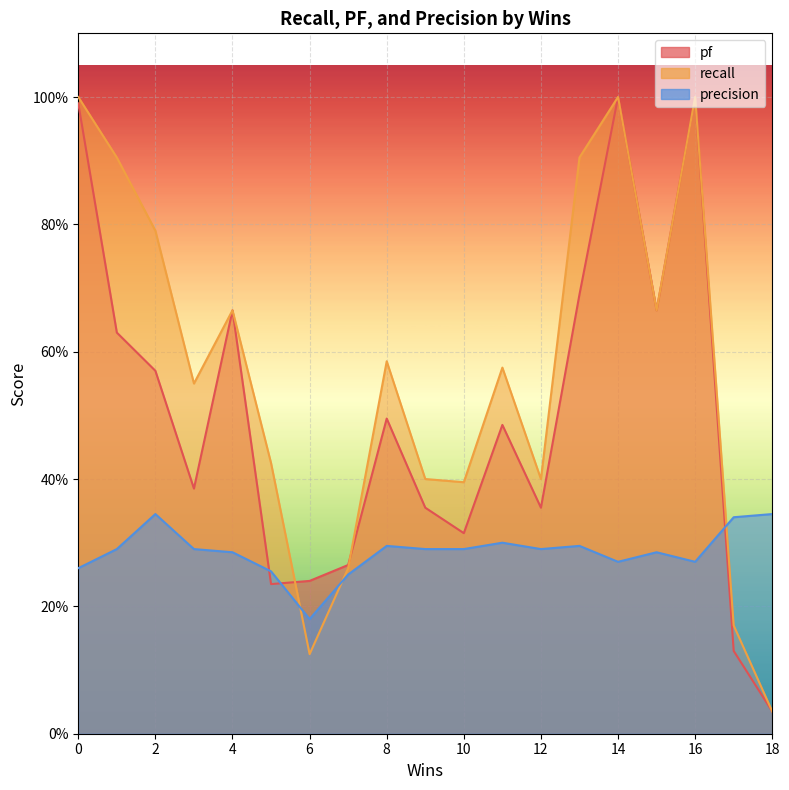

What is the average value of the pf series?

0.5